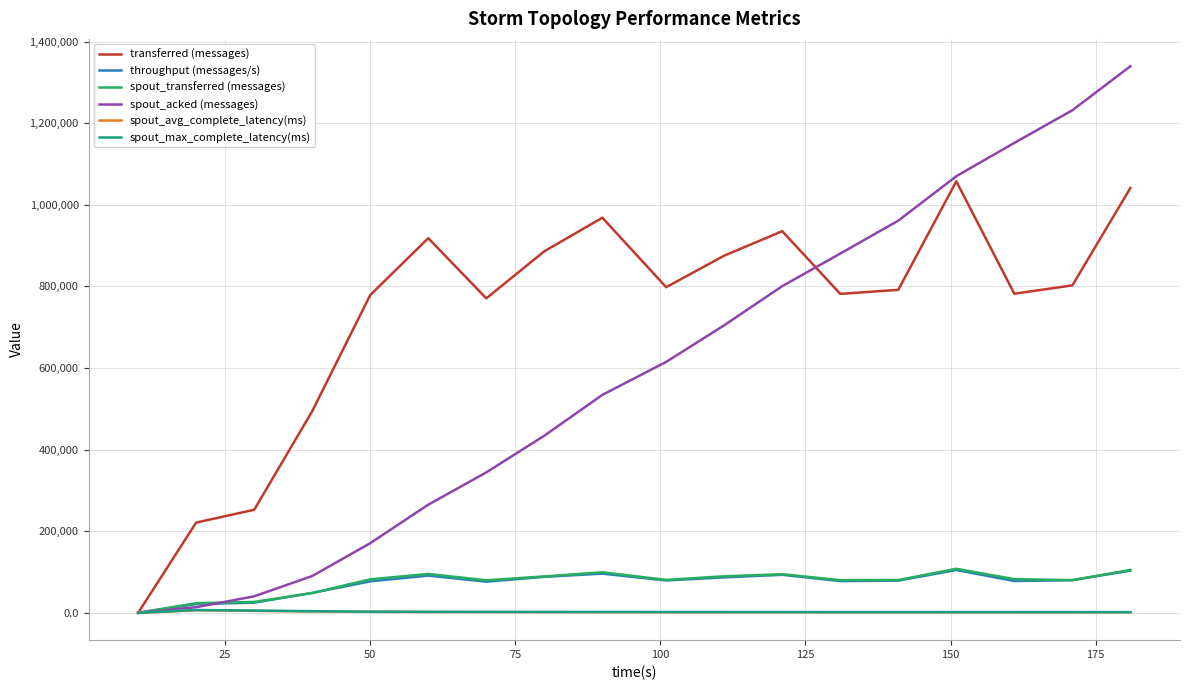

Which series has the largest total across all categories?

transferred (messages)